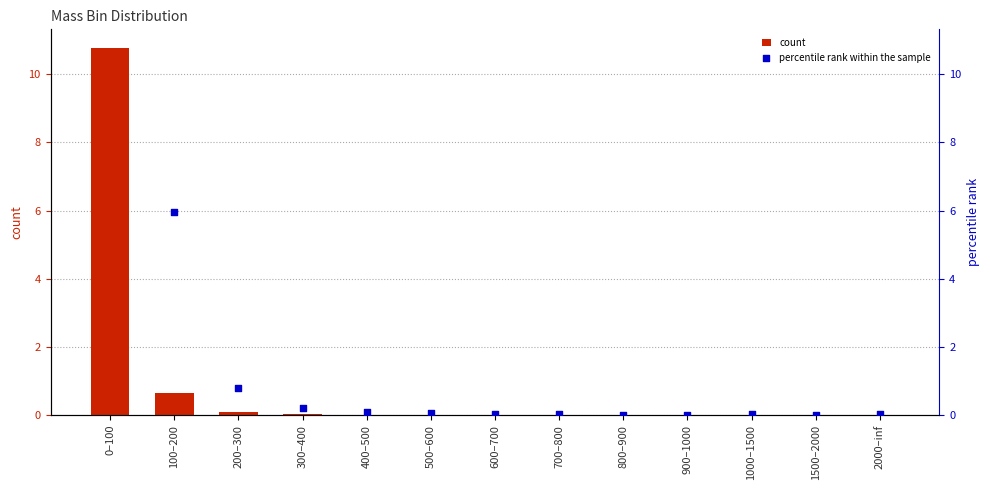

Is the value of percentile rank at 600–700 greater than the value of count at 600–700?

Yes